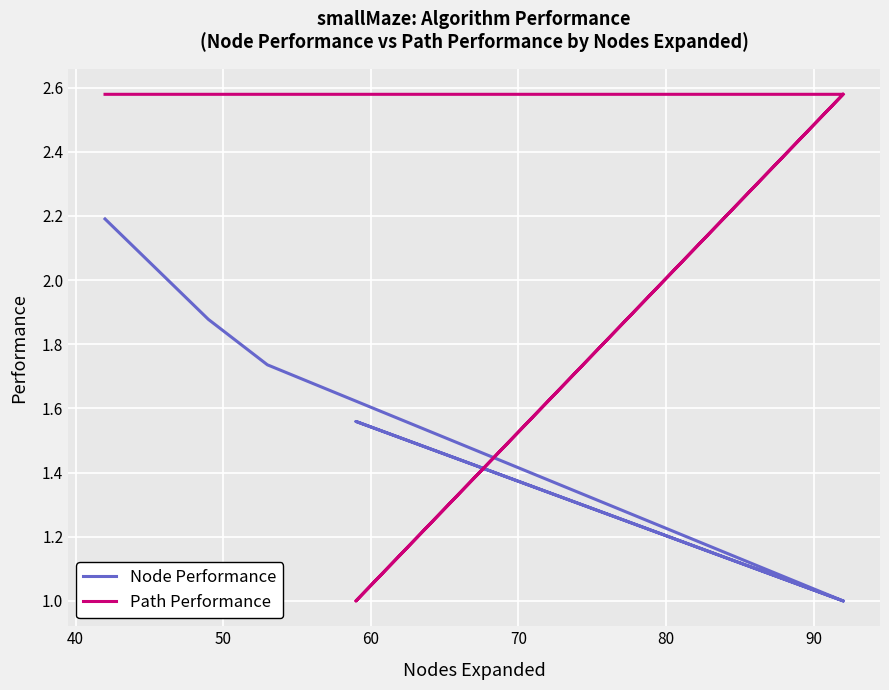

After their last crossing, which series has the higher values: Path Performance or Node Performance?

Path Performance